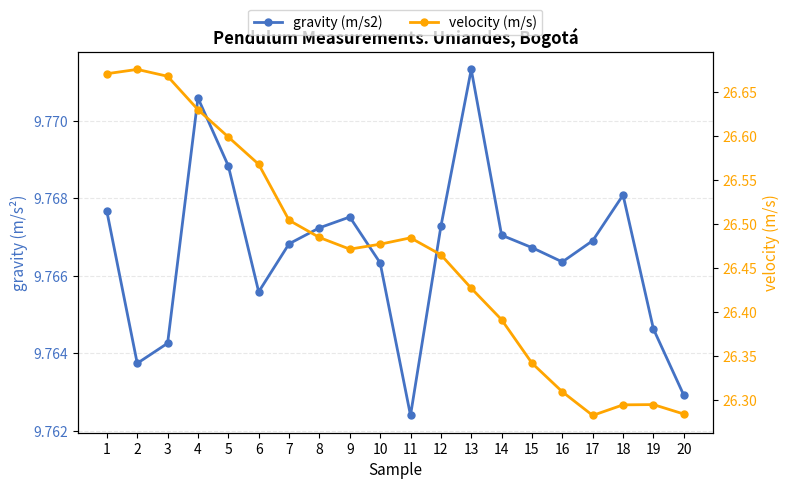

What is the minimum value for velocity (m/s)?

26.3